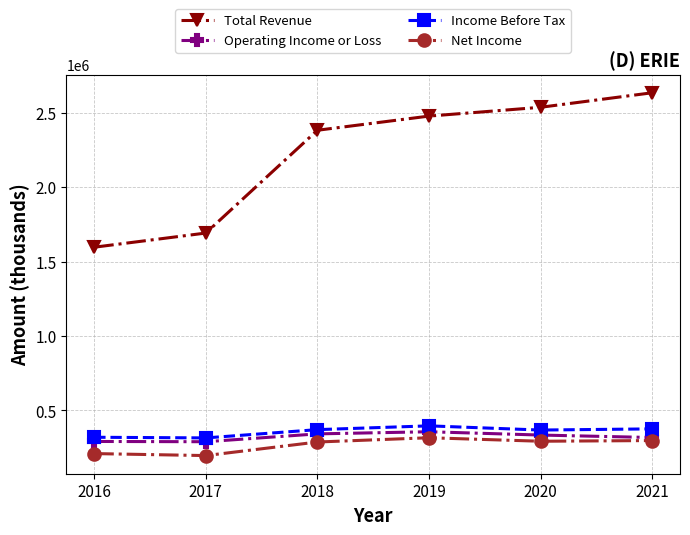

True or false: Operating Income or Loss and Total Revenue intersect in this chart.

False